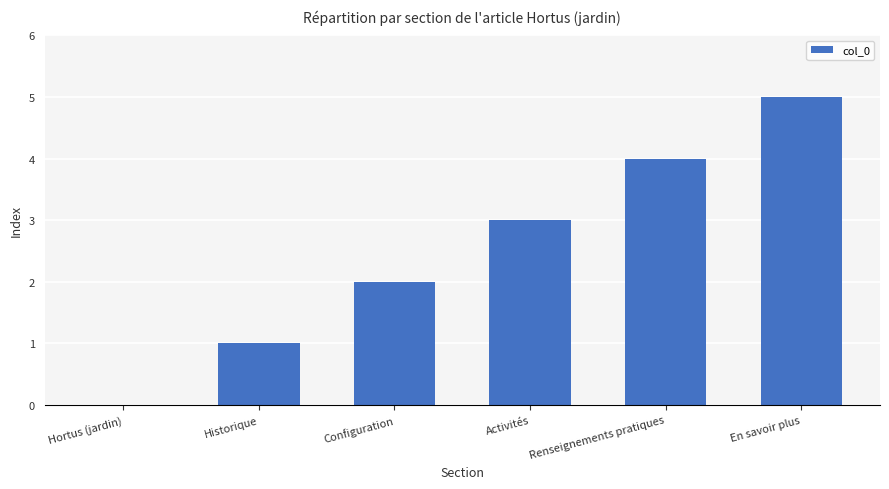

Are the bars grouped side by side (vs. stacked)?

No